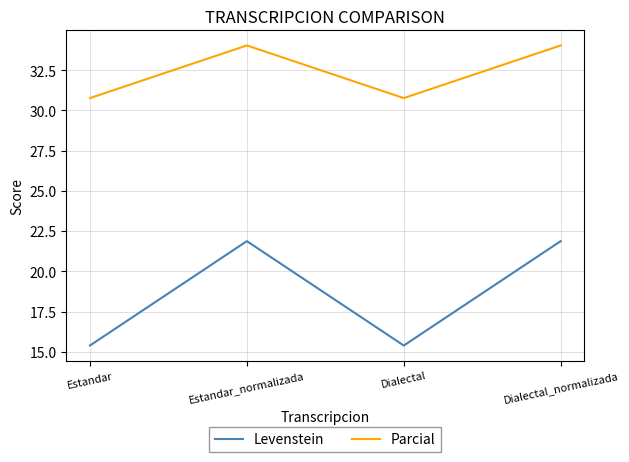

What is the difference between the highest and lowest values at Estandar_normalizada?

12.2